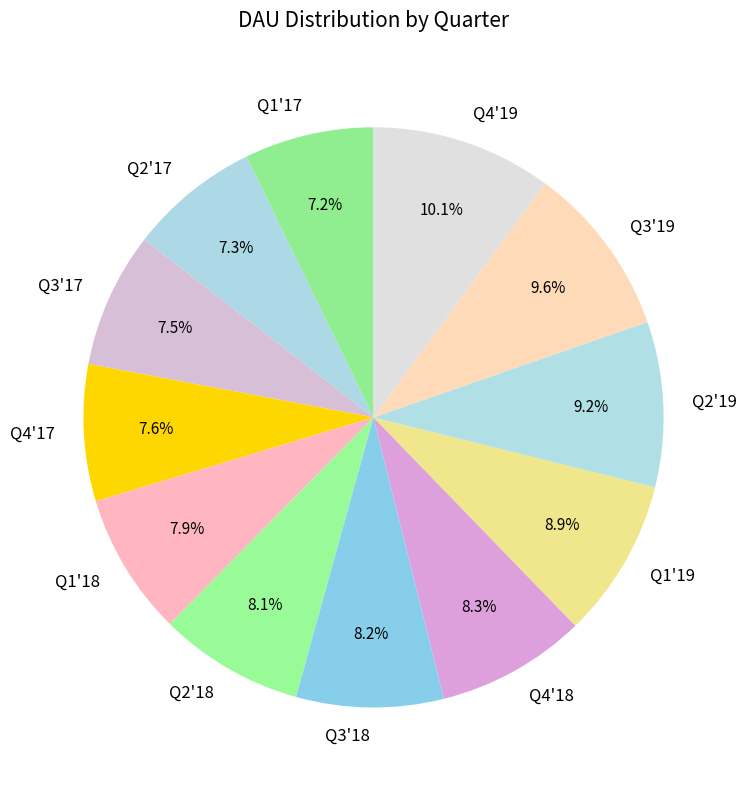

Is the sum of Q2'17 and Q2'18 greater than half?

No